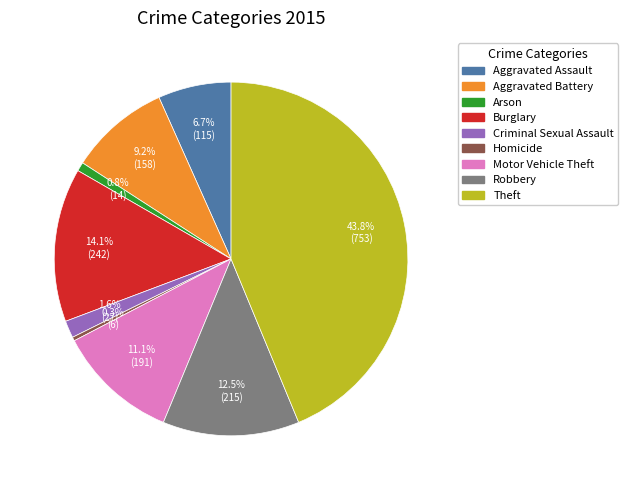

Combined, what portion of the pie is Homicide and Aggravated Assault?

7.0%